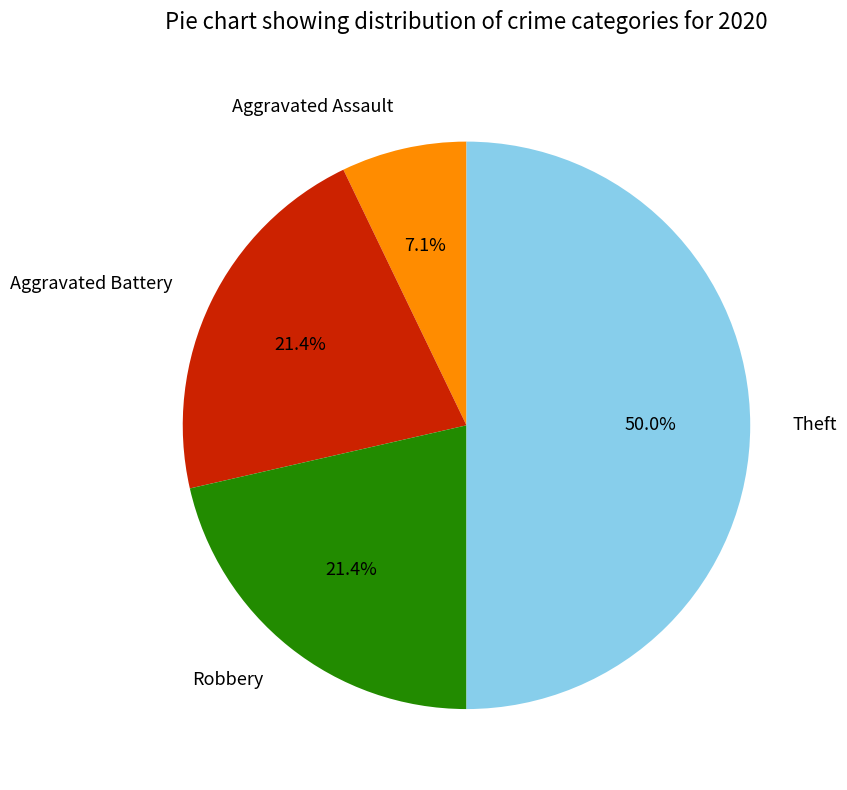

How many slices are in this pie chart?

4